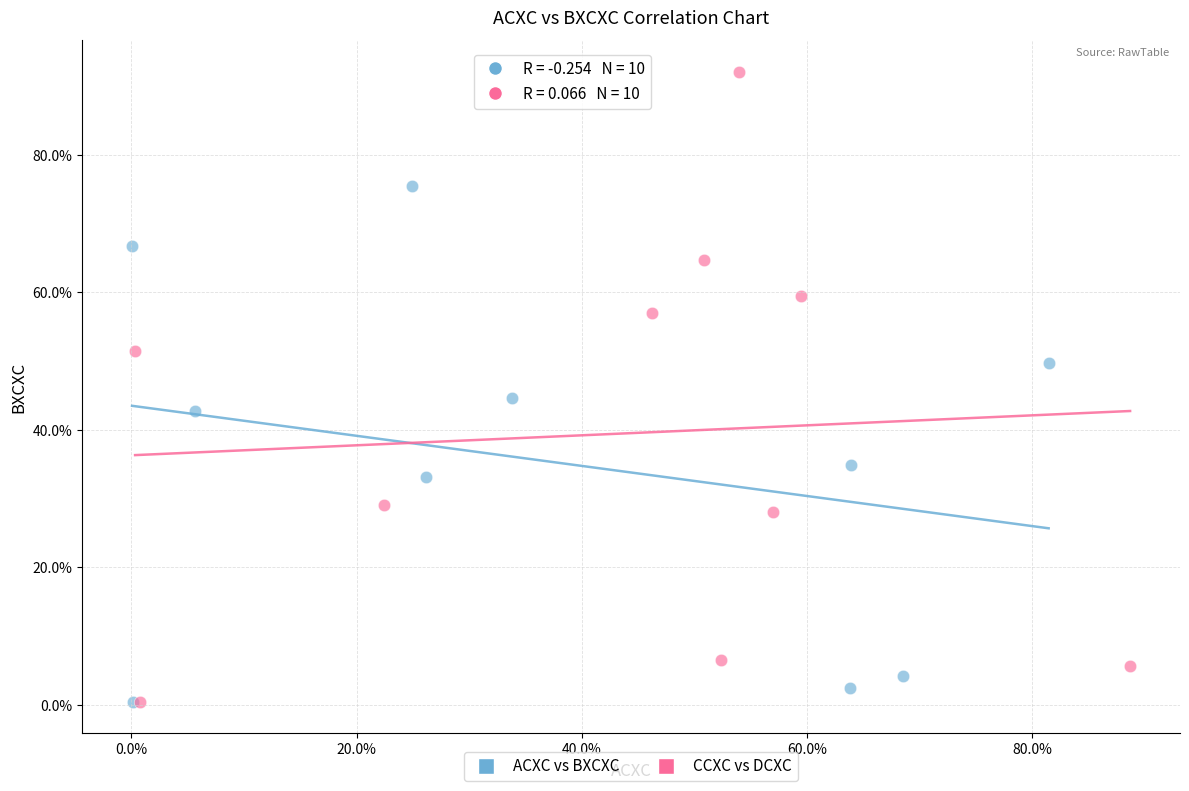

Which series has the largest Y range (max minus min)?

CCXC vs DCXC